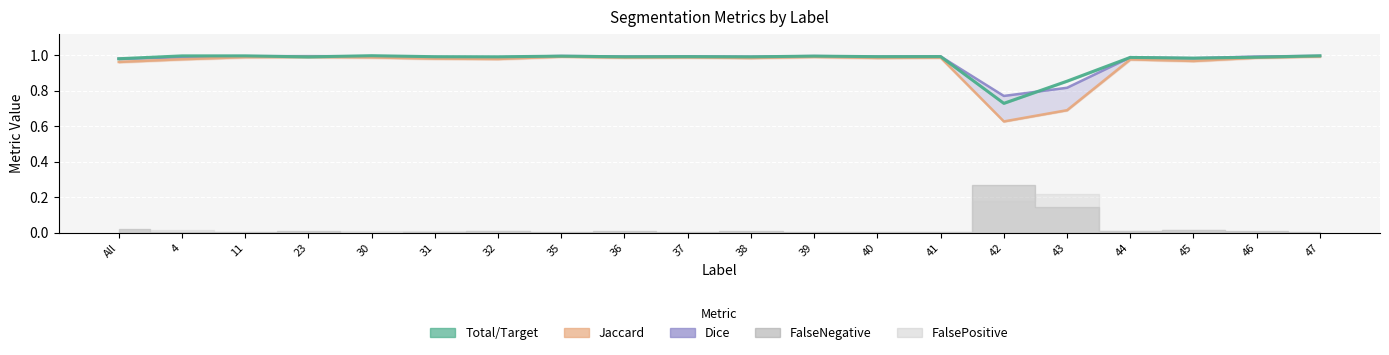

How many interior local valleys does the Dice series have?

6